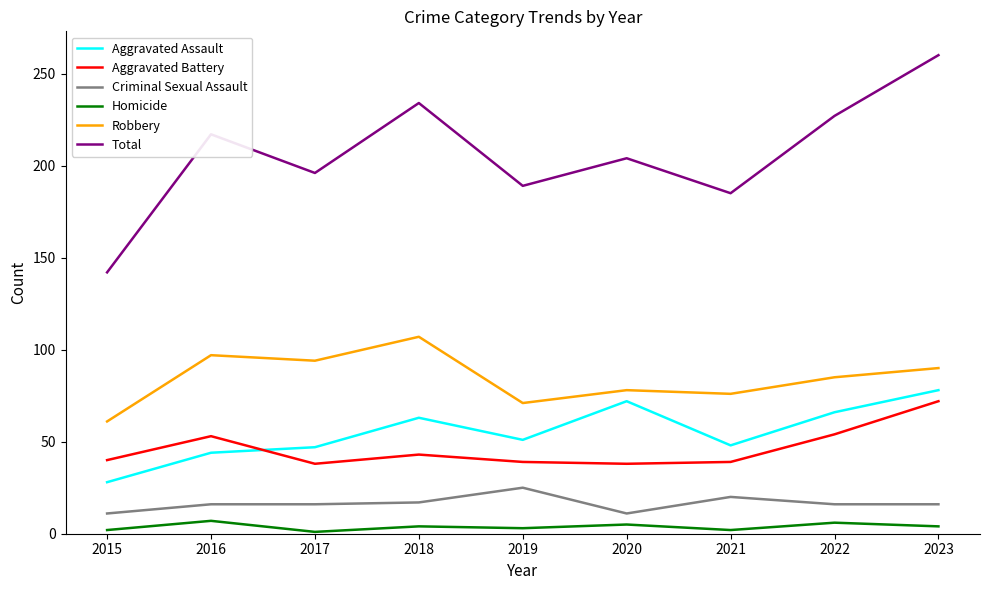

Is it true that Aggravated Assault equals 88 at 2018?

False